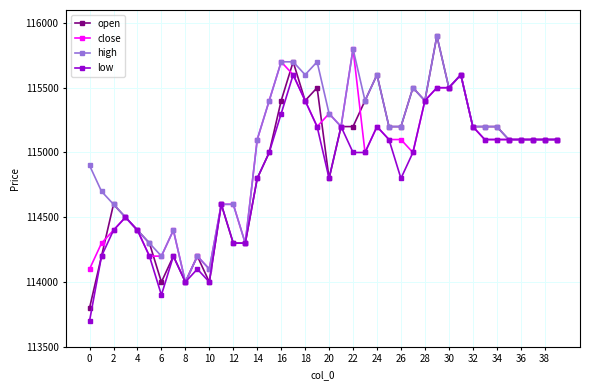

What is the value of the low point at the 29th from the left?

115400